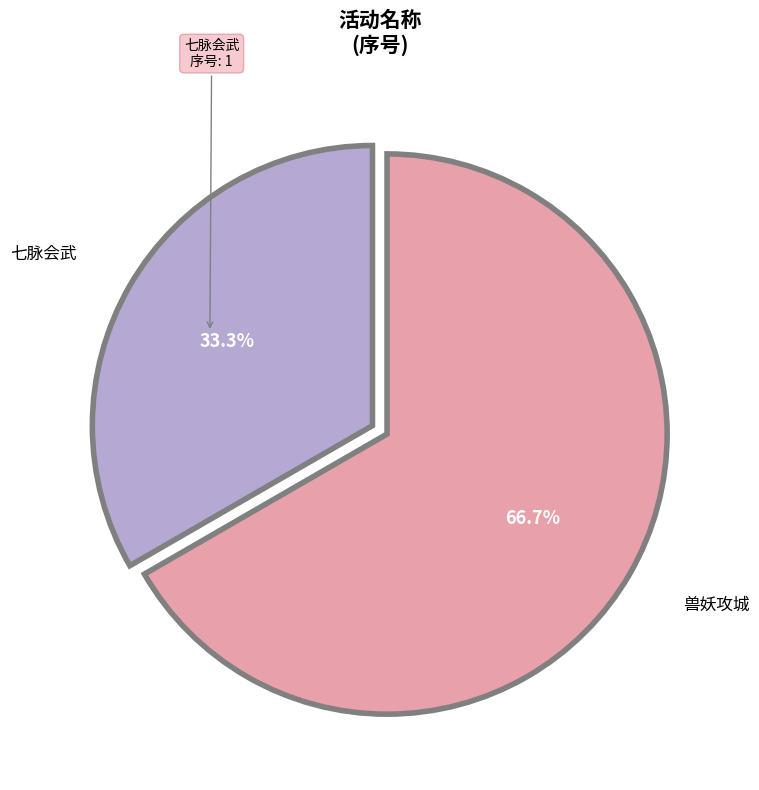

Is there a majority slice in this chart?

Yes